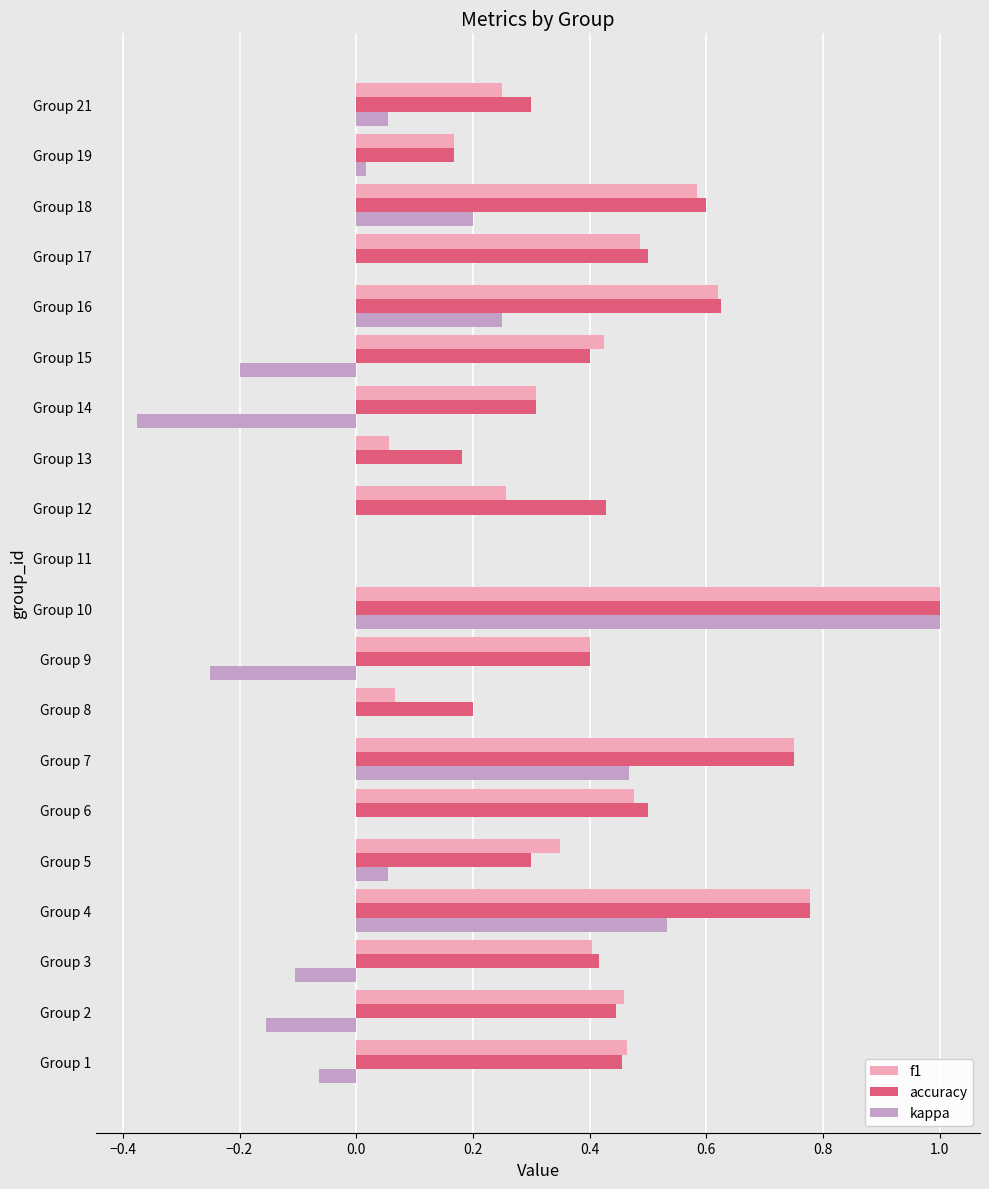

Which series changed the most between Group 14 and Group 15?

kappa